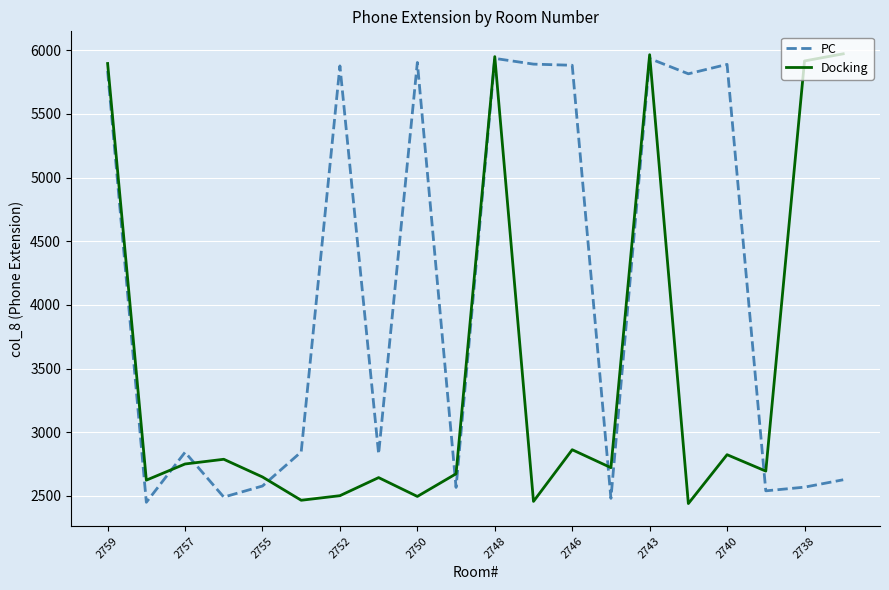

Which series has the largest total across all categories?

PC